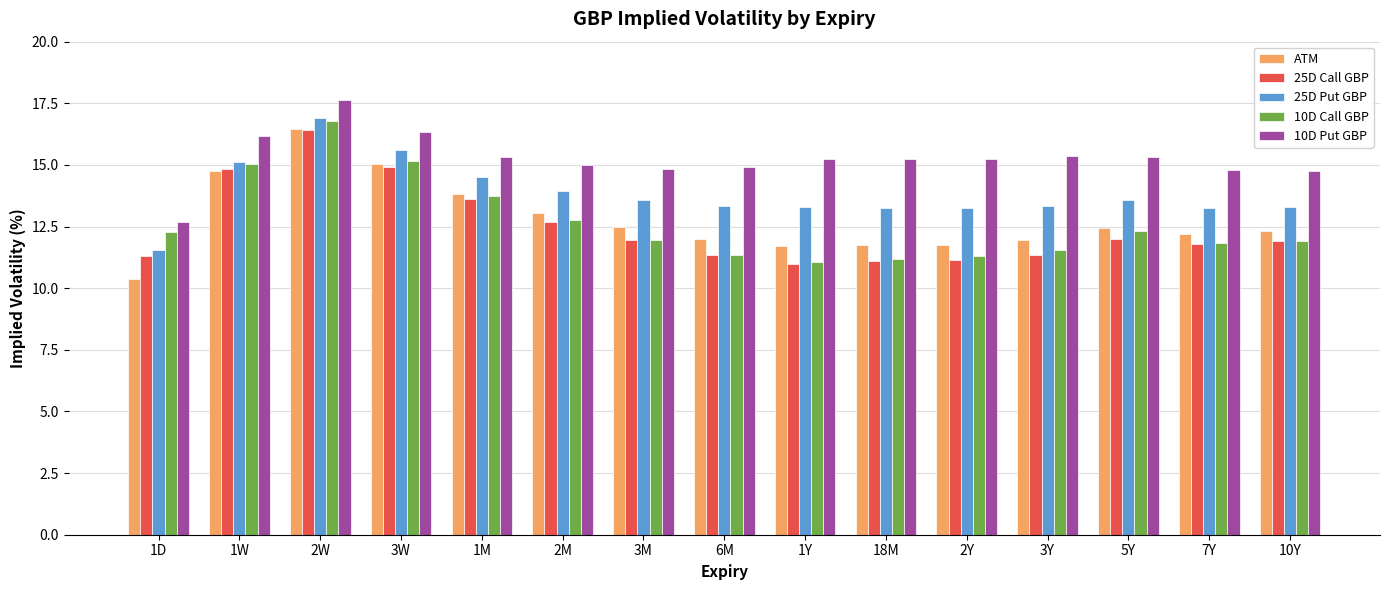

What is the spread (max minus min) of values at 3M?

2.9